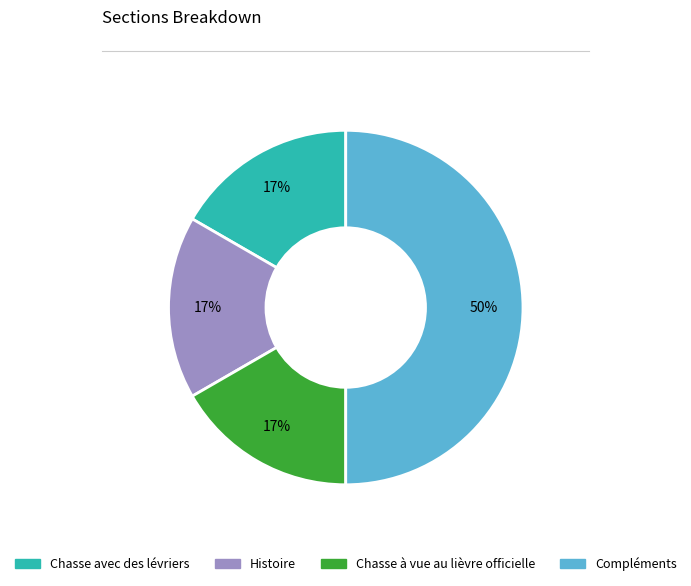

Does Chasse à vue au lièvre officielle account for over 50% of the chart?

No